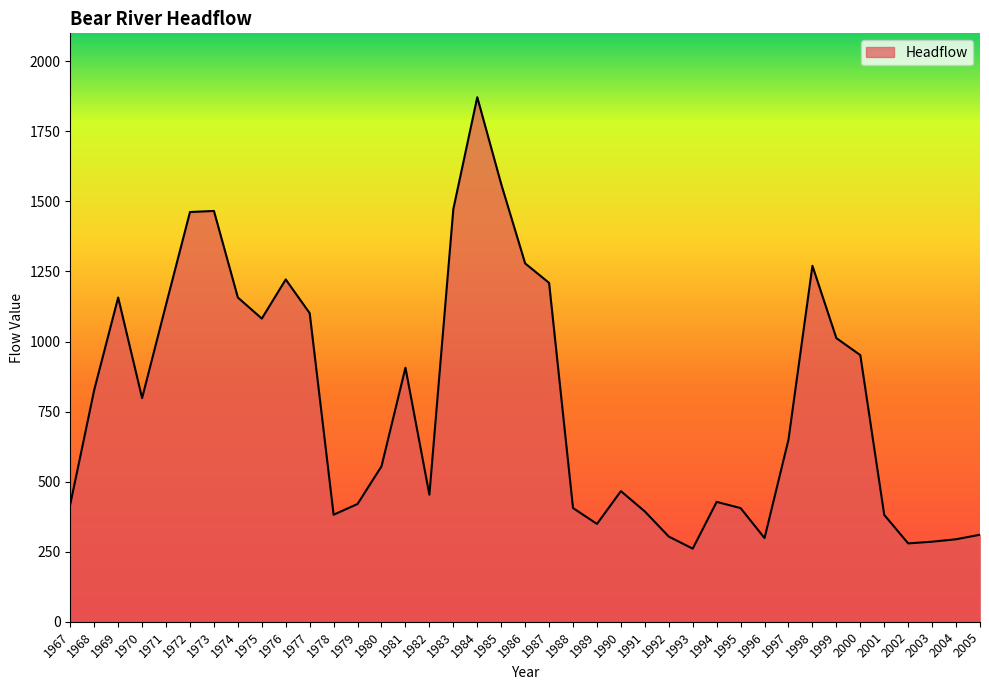

At which category does the data reach its first local peak?

1969